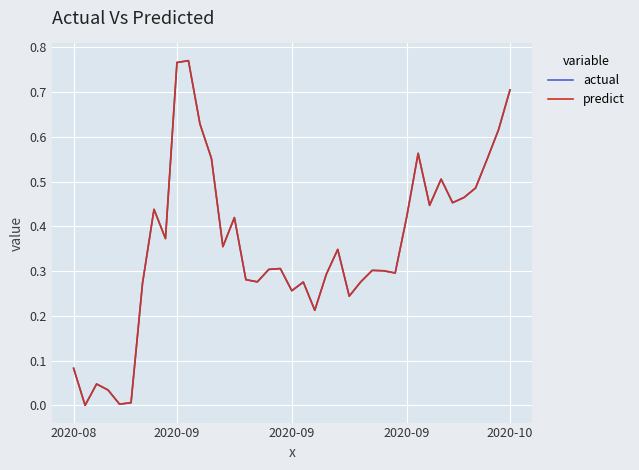

Which series has the largest range (max minus min)?

actual